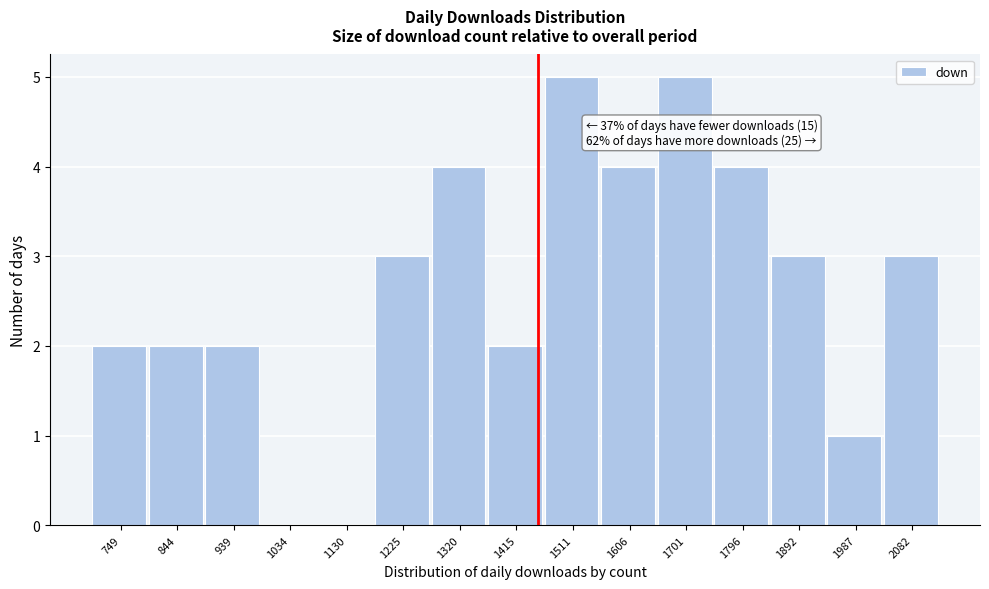

Reading left to right, list all the values displayed in this chart.

749=2	844=2	939=2	1034=0	1130=0	1225=3	1320=4	1415=2	1511=5	1606=4	1701=5	1796=4	1892=3	1987=1	2082=3